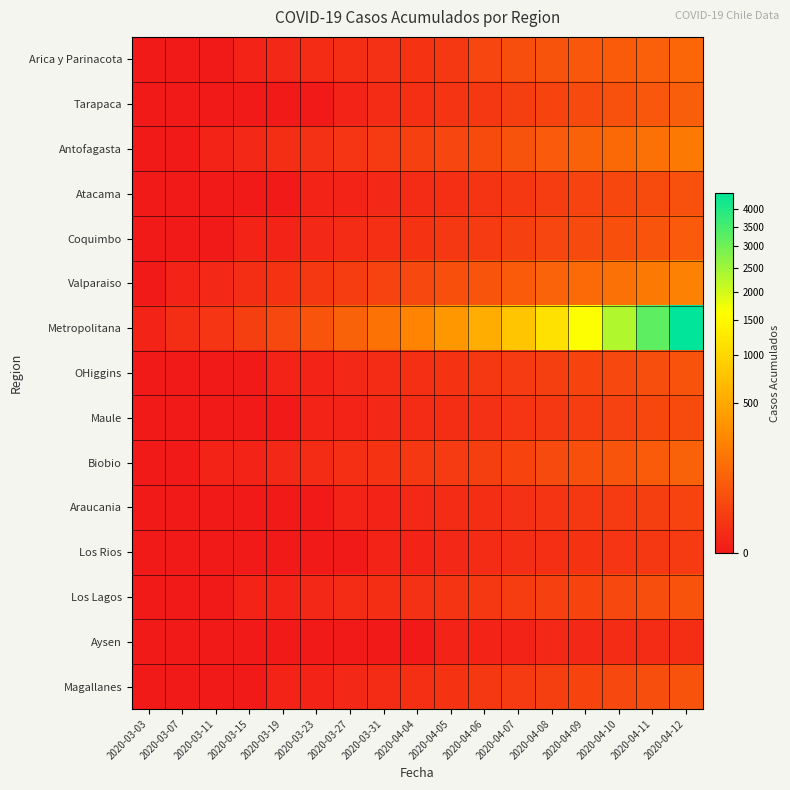

Which series has the largest total across all categories?

Metropolitana